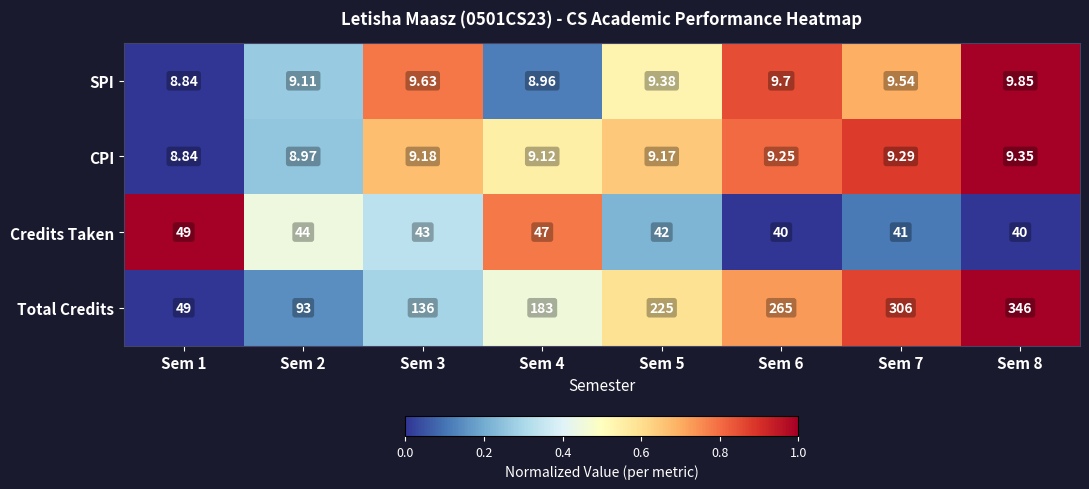

List the series in order of their peak value, highest first.

Total Credits, Credits Taken, SPI, CPI